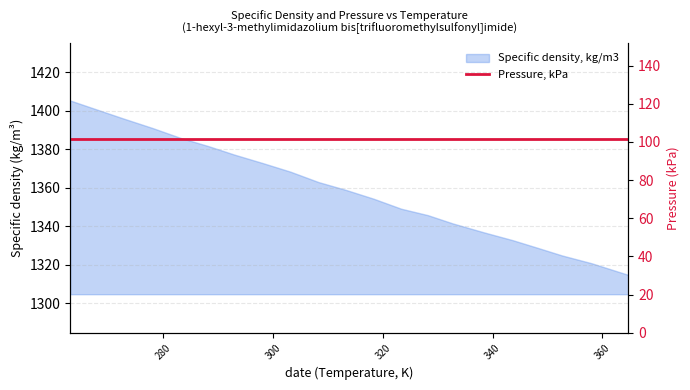

Which label corresponds to the smallest value in the chart?

364.78